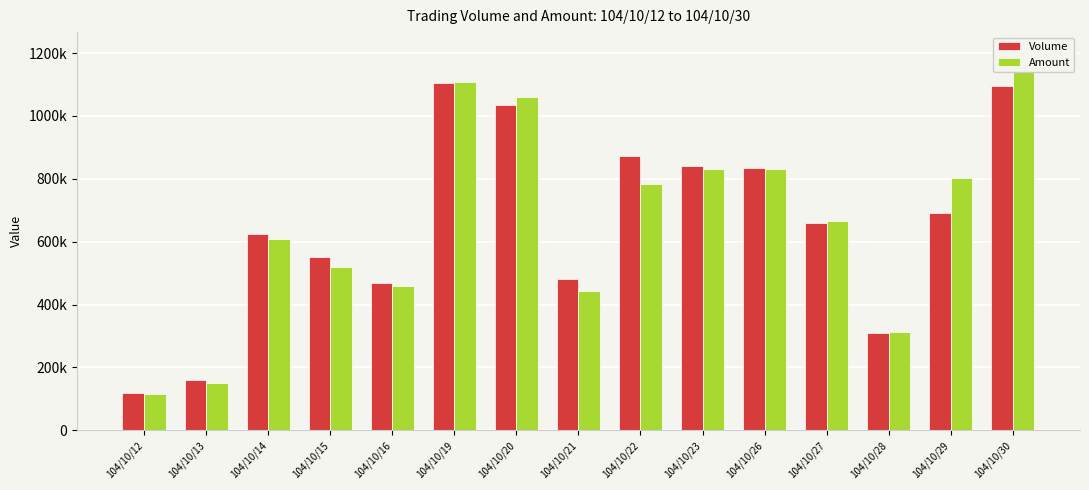

What is the highest value of the Amount series?

1206430